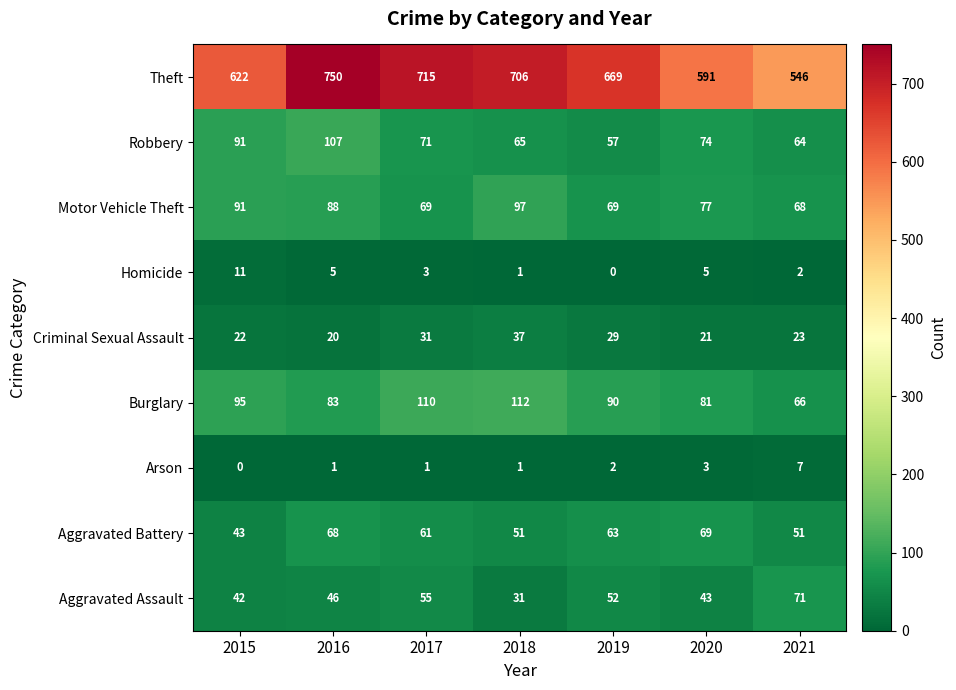

Which category has the lowest value in the Aggravated Battery series?

2015